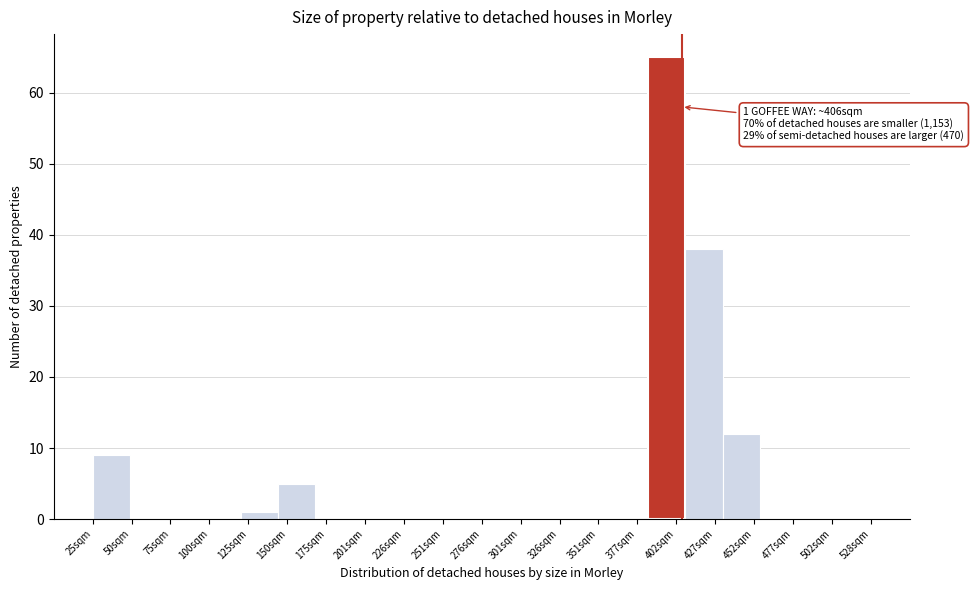

Which range on the x-axis has the tallest bar?

385 to 410